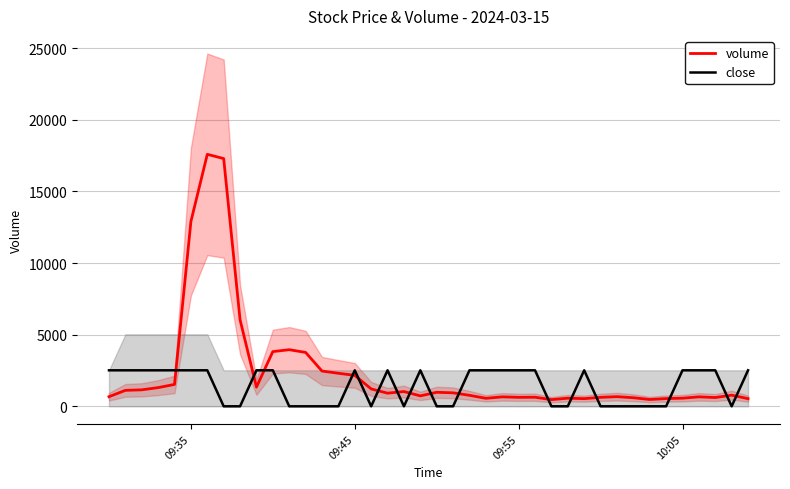

What is the maximum value for close?

2512.5